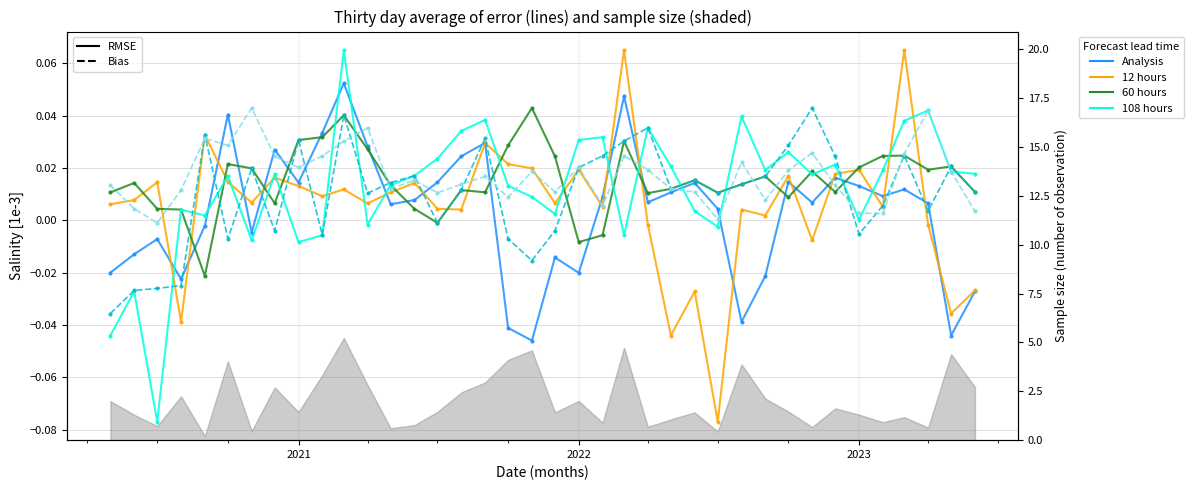

Reading left to right, what are all the values shown in this chart?

Analysis: -0.0	-0.0	-0.0	-0.0	-0.0	0.0	-0.0	0.0	0.0	0.0	0.1	0.0	0.0	0.0	0.0	0.0	0.0	-0.0	-0.0	-0.0	-0.0	0.0	0.0	0.0	0.0	0.0	0.0	-0.0	-0.0	0.0	0.0	0.0	0.0	0.0	0.0	0.0	-0.0	-0.0
12 hours: 0.0	0.0	0.0	-0.0	0.0	0.0	0.0	0.0	0.0	0.0	0.0	0.0	0.0	0.0	0.0	0.0	0.0	0.0	0.0	0.0	0.0	0.0	0.1	-0.0	-0.0	-0.0	-0.1	0.0	0.0	0.0	-0.0	0.0	0.0	0.0	0.1	-0.0	-0.0	-0.0
60 hours: 0.0	0.0	0.0	0.0	-0.0	0.0	0.0	0.0	0.0	0.0	0.0	0.0	0.0	0.0	-0.0	0.0	0.0	0.0	0.0	0.0	-0.0	-0.0	0.0	0.0	0.0	0.0	0.0	0.0	0.0	0.0	0.0	0.0	0.0	0.0	0.0	0.0	0.0	0.0
108 hours: -0.0	-0.0	-0.1	0.0	0.0	0.0	-0.0	0.0	-0.0	-0.0	0.1	-0.0	0.0	0.0	0.0	0.0	0.0	0.0	0.0	0.0	0.0	0.0	-0.0	0.0	0.0	0.0	-0.0	0.0	0.0	0.0	0.0	0.0	0.0	0.0	0.0	0.0	0.0	0.0
Trace5: -0.0	-0.0	-0.0	-0.0	0.0	-0.0	0.0	-0.0	0.0	-0.0	0.0	0.0	0.0	0.0	-0.0	0.0	0.0	-0.0	-0.0	-0.0	0.0	0.0	0.0	0.0	0.0	0.0	0.0	0.0	0.0	0.0	0.0	0.0	-0.0	0.0	0.0	0.0	0.0	0.0
Trace6: 0.0	0.0	-0.0	0.0	0.0	0.0	0.0	0.0	0.0	0.0	0.0	0.0	0.0	0.0	0.0	0.0	0.0	0.0	0.0	0.0	0.0	0.0	0.0	0.0	0.0	0.0	0.0	0.0	0.0	0.0	0.0	0.0	0.0	0.0	0.0	0.0	0.0	0.0